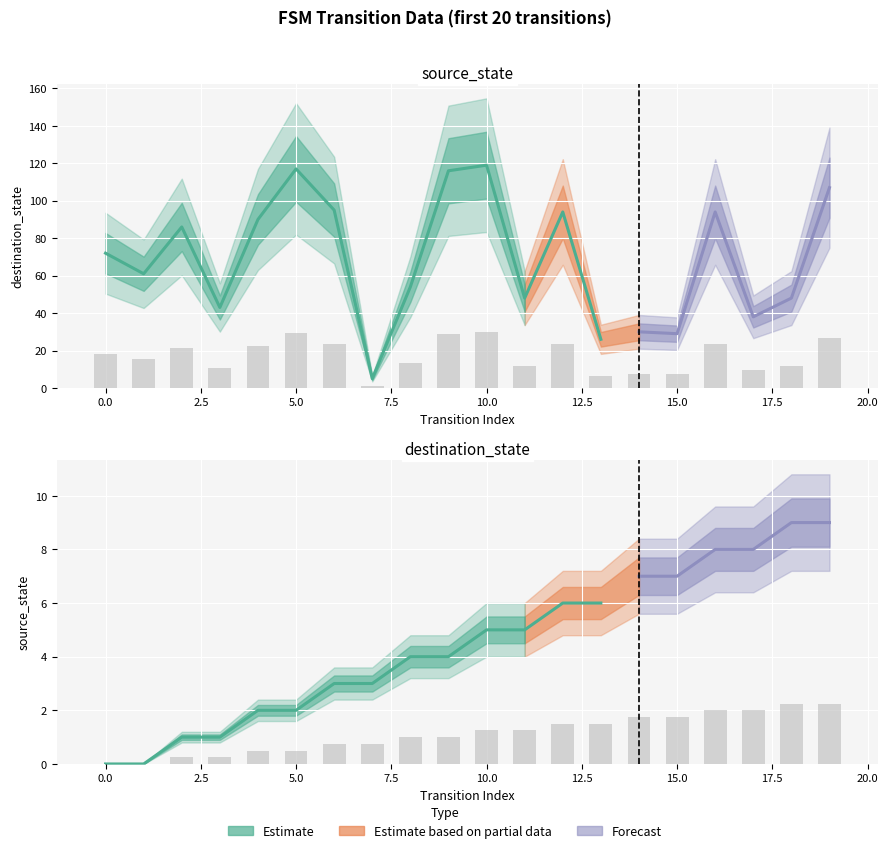

Is the value of source_state at 17 greater than the value of destination_state at 18?

No